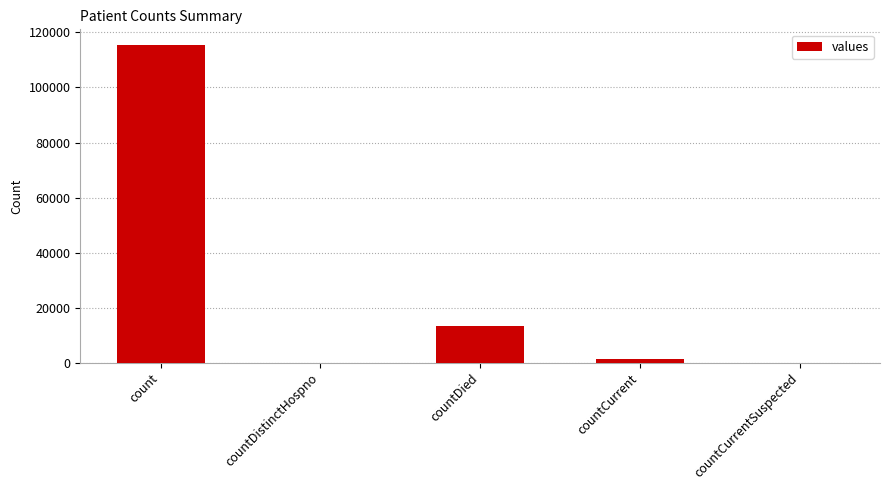

What is the sum of all values?

130105